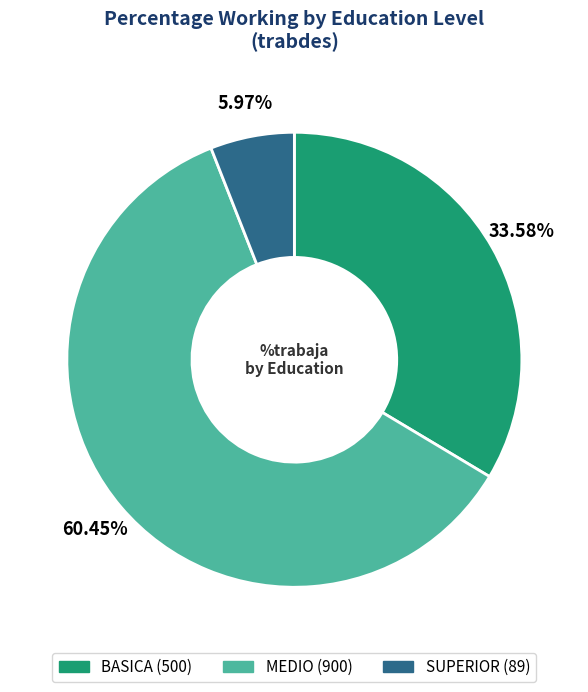

To the nearest percent, what is the difference between the SUPERIOR and BASICA slice percentages?

28%